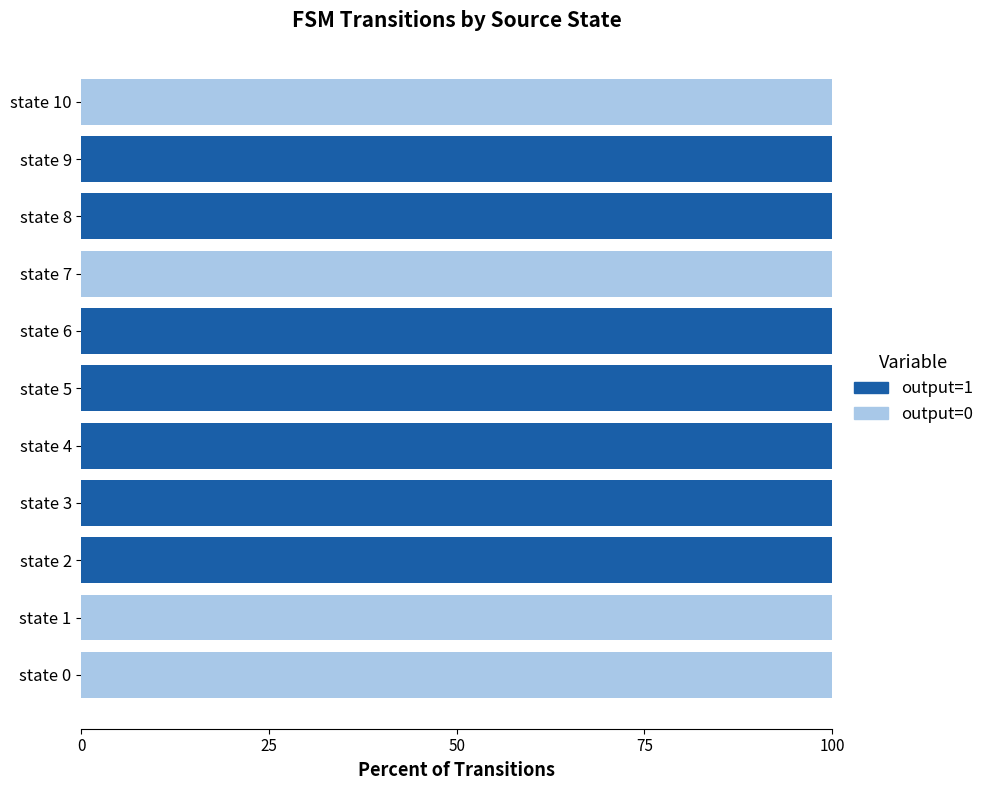

Is it true that output=1 equals 61 at state 8?

False